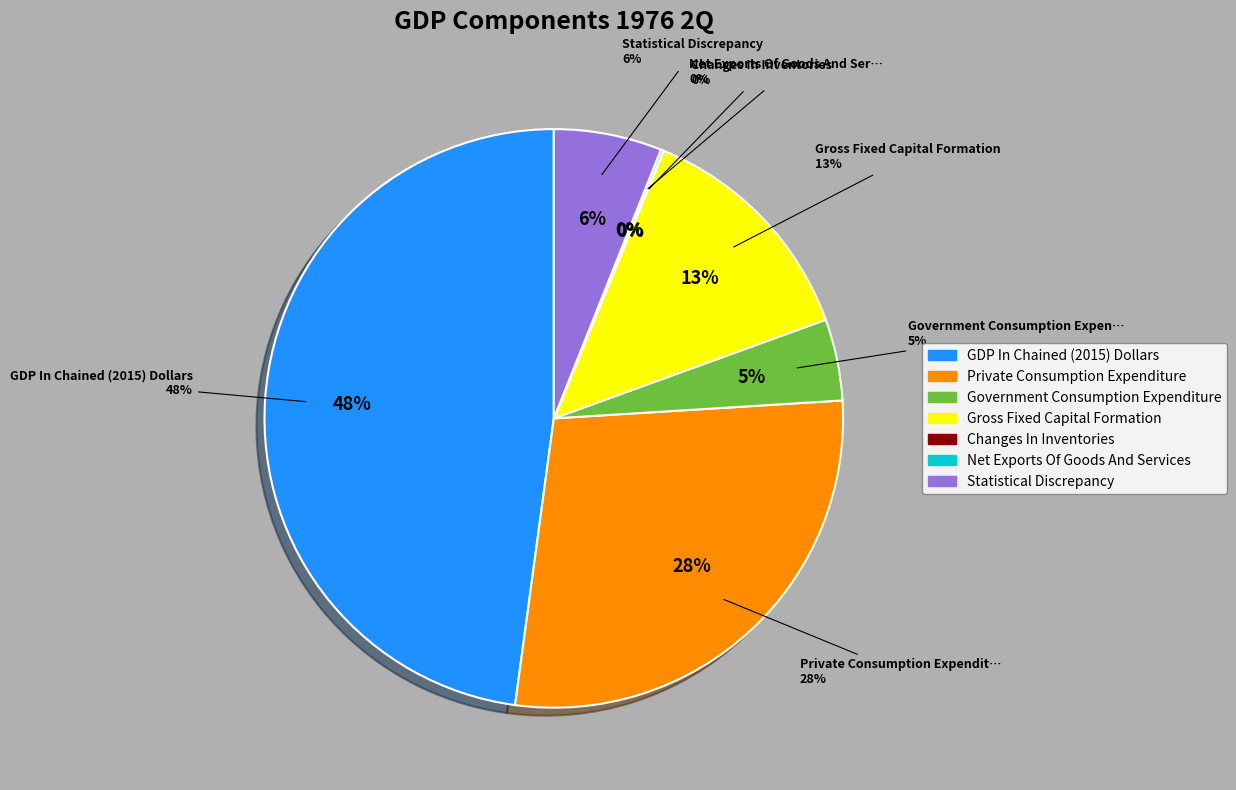

How many segments does this pie chart have?

7